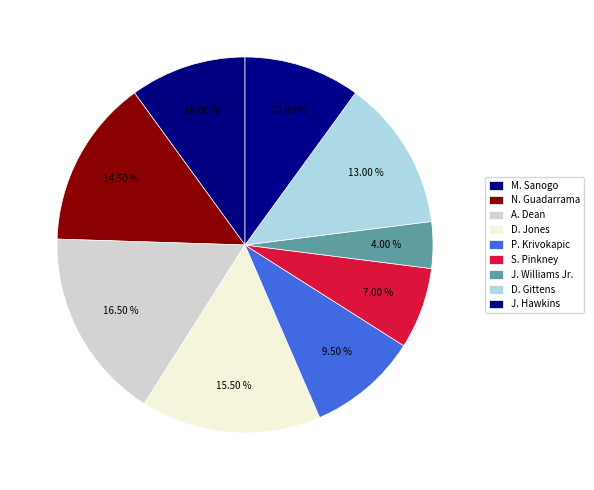

Which category has the smallest portion of the pie?

J. Williams Jr.